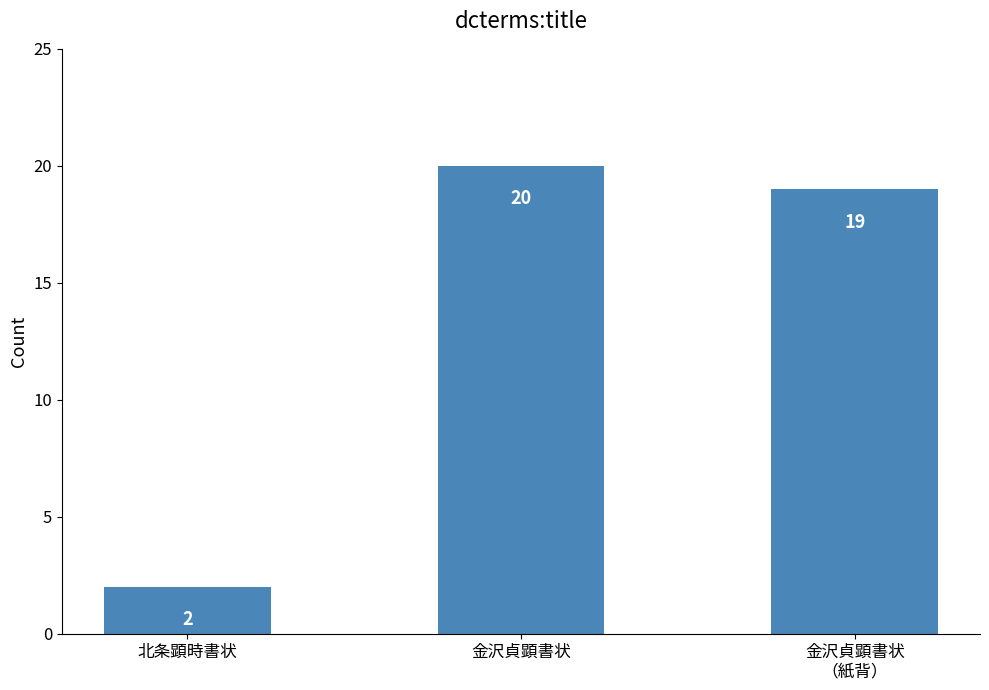

How many bars are there in total?

3